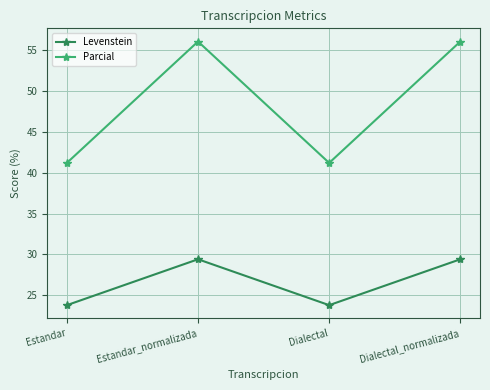

True or false: Levenstein and Parcial intersect in this chart.

False